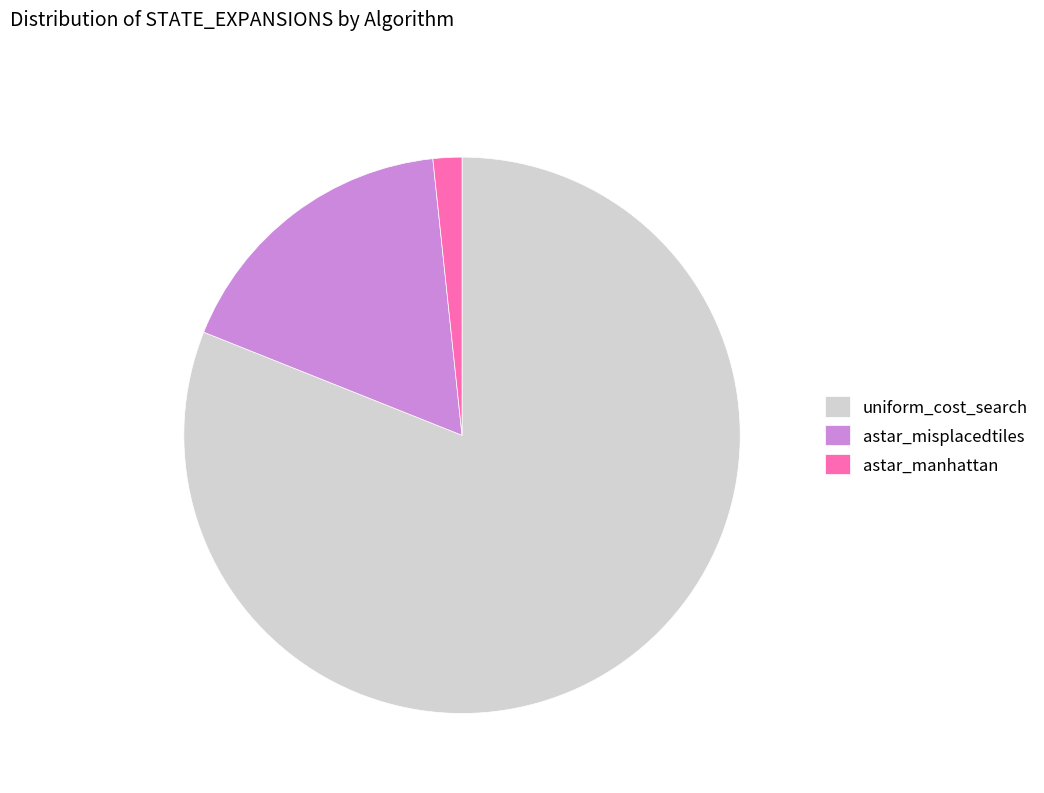

Which has a higher value, astar_misplacedtiles or uniform_cost_search?

uniform_cost_search